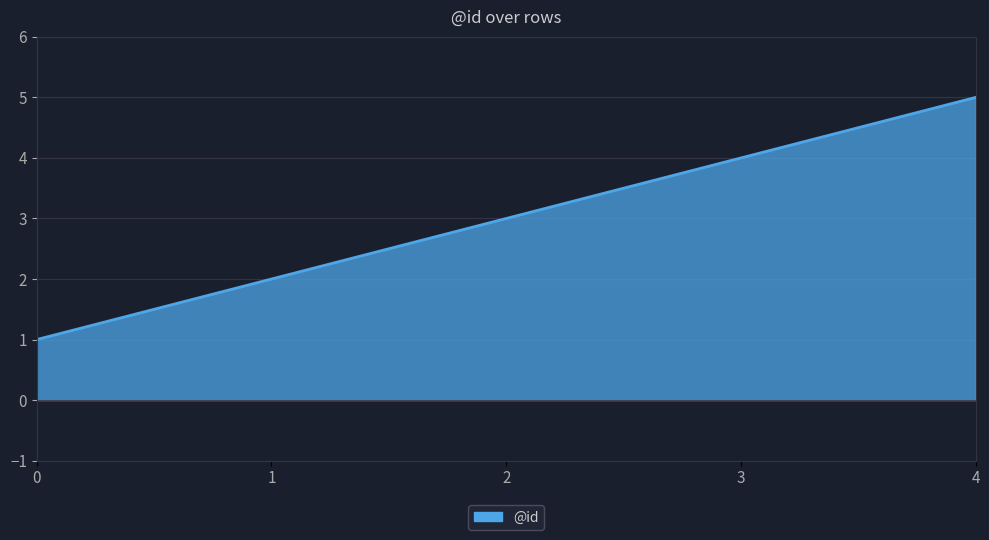

What is the sum of the values at 2 and 0?

4